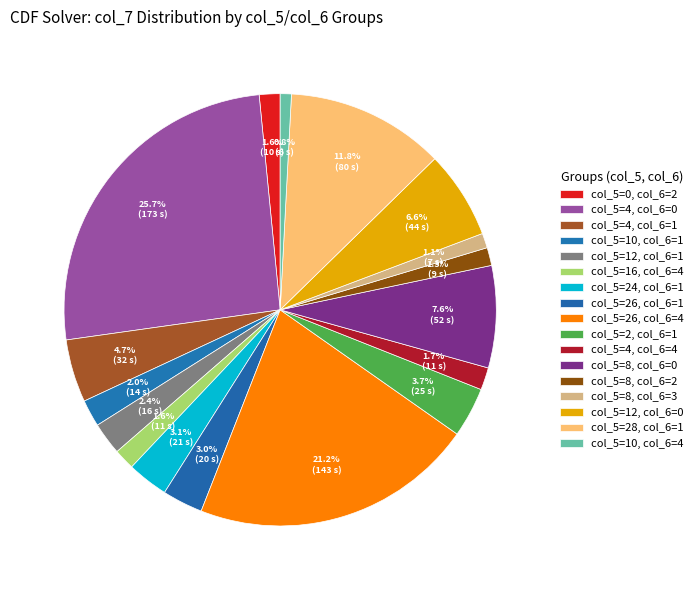

Which category has the smallest portion of the pie?

col_5=10, col_6=4